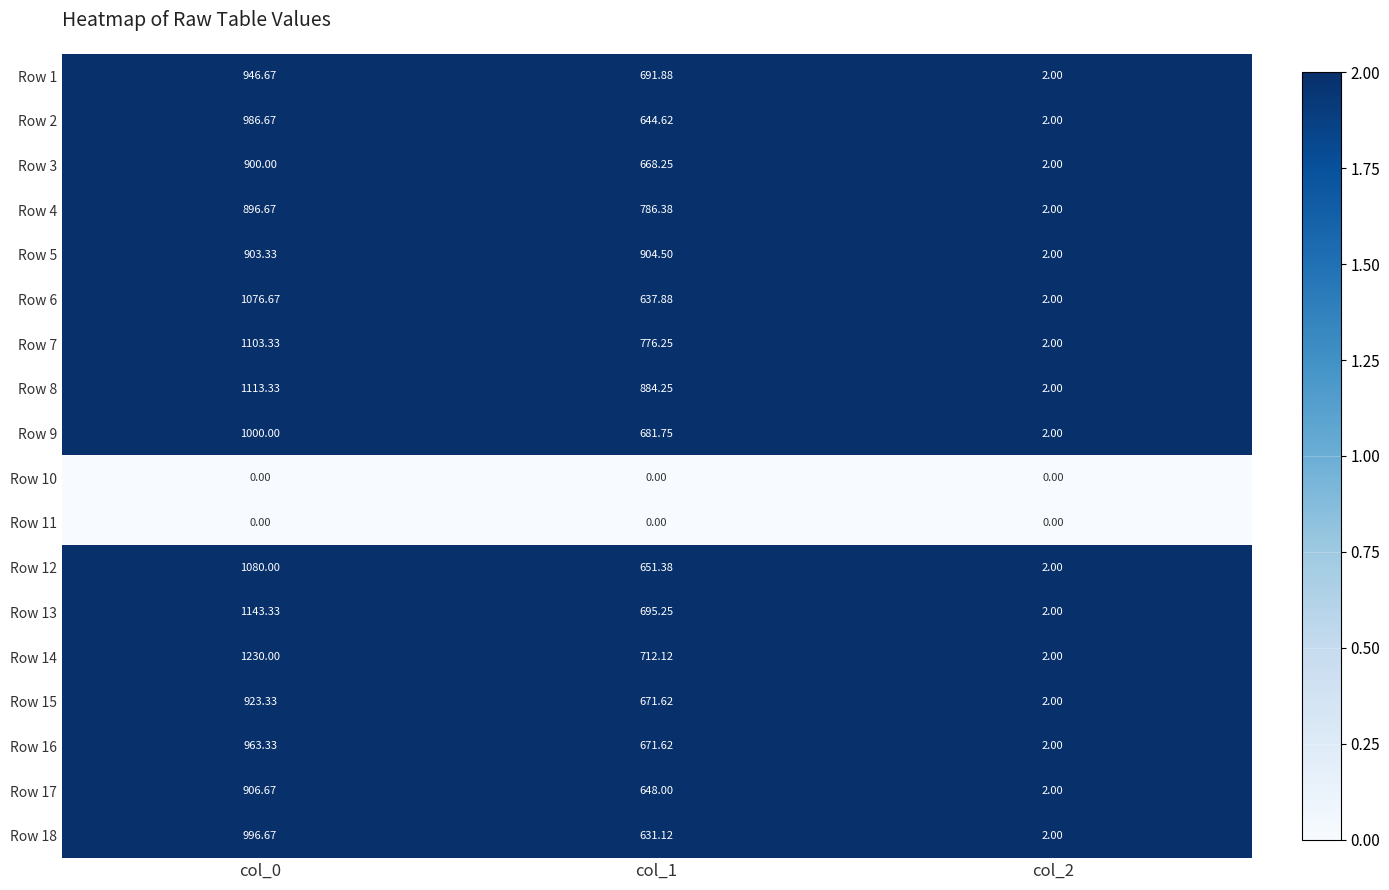

At which category is the sum across all series the highest?

col_0